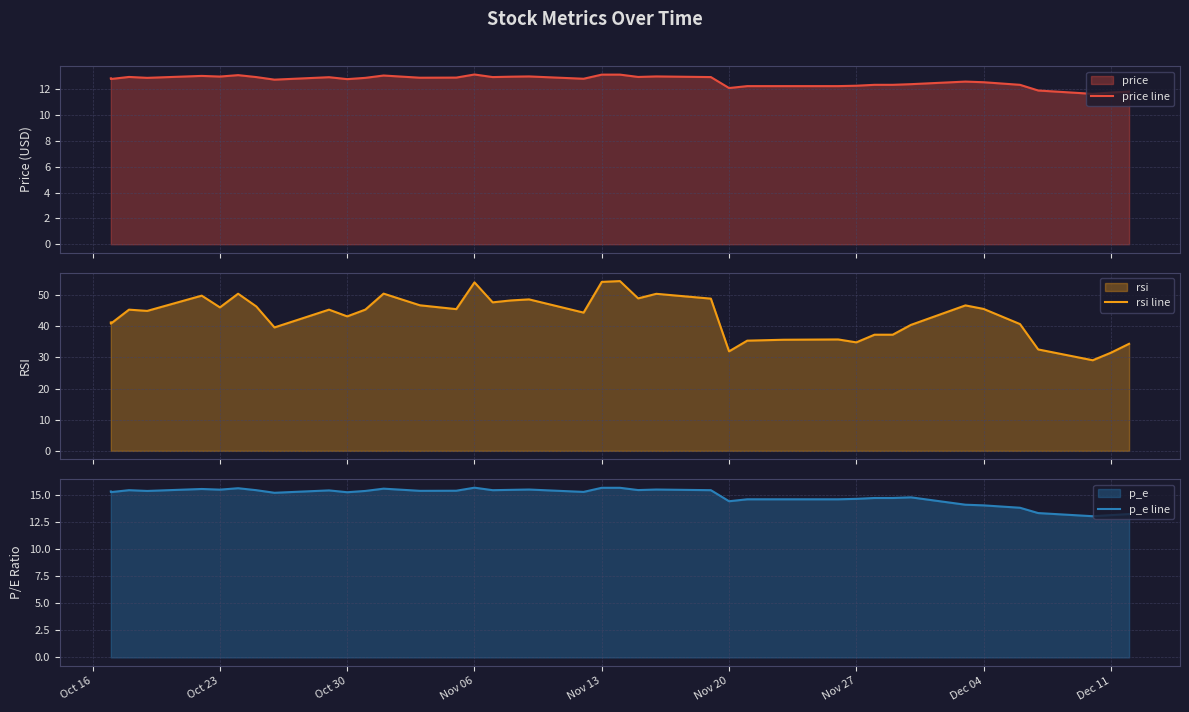

At how many categories does at least one series exceed 48?

11